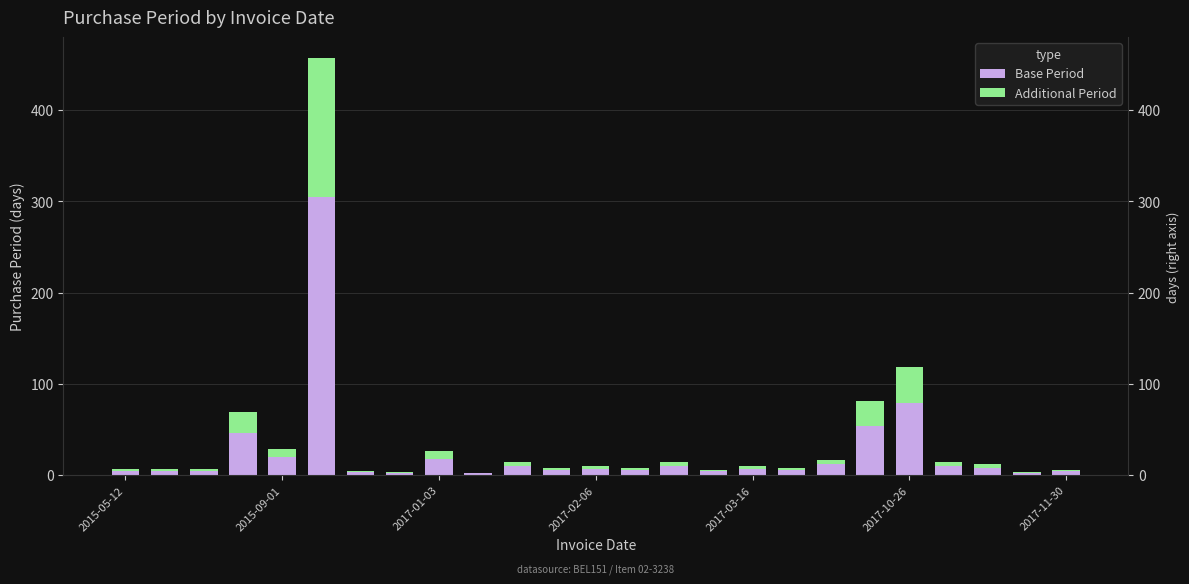

Reading right to left, what are all the values shown in this chart?

Base Period: 4	2	8	10	79	54	12	6	7	4	10	6	7	6	10	2	18	2	3	305	20	46	5	5	5
Additional Period: 2	1	4	4	39	27	5	2	3	2	4	2	3	2	4	0	8	1	1	152	9	23	2	2	2